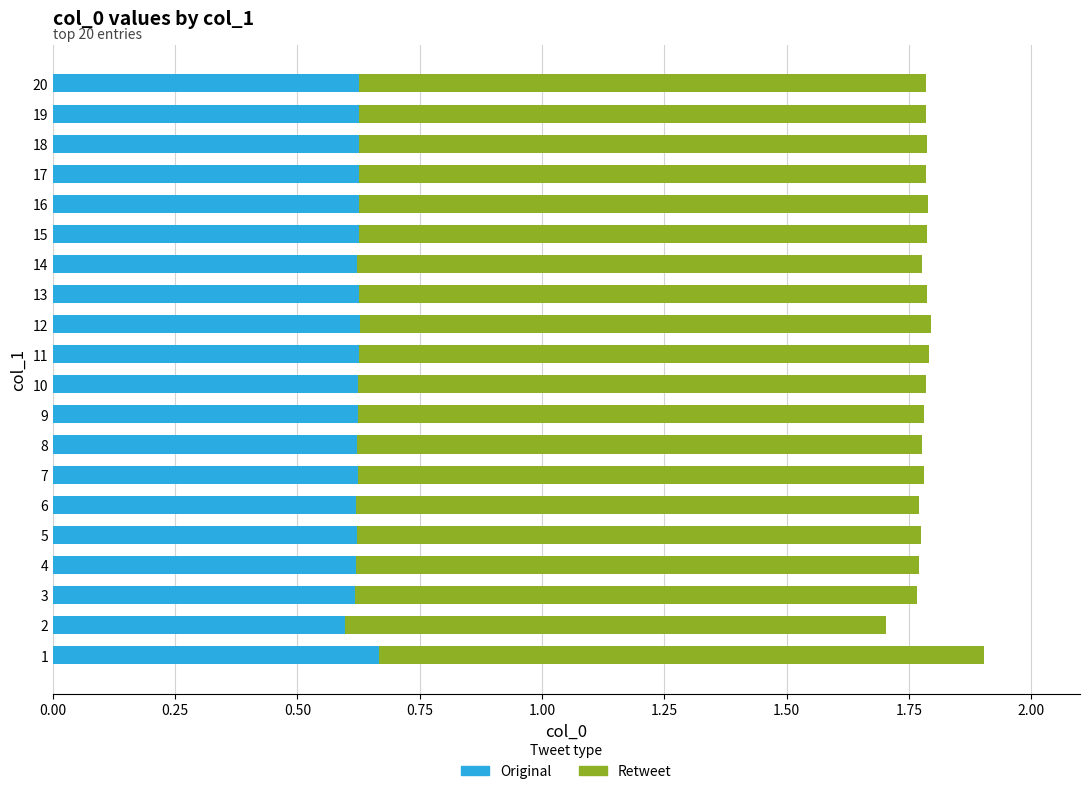

What is the sum of all Original values?

12.5